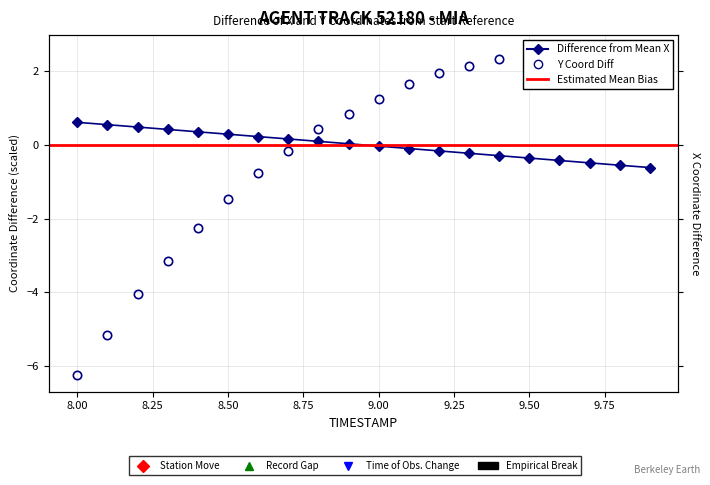

List the series in order of their overall mean, lowest first.

Y, X